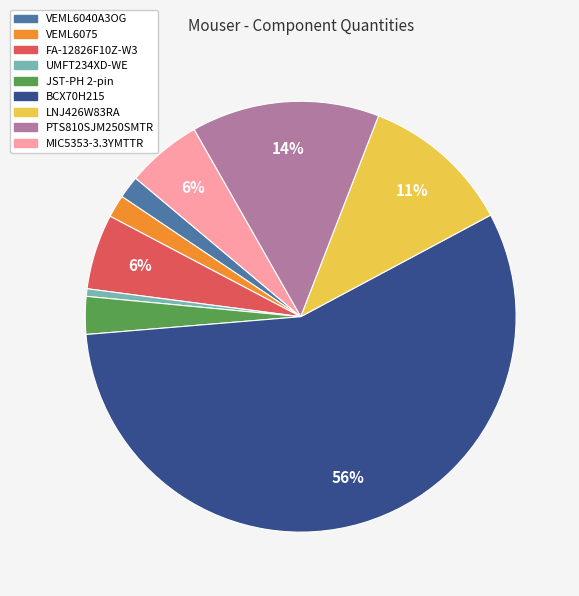

To the nearest percent, what percentage of the pie is LNJ426W83RA?

11%